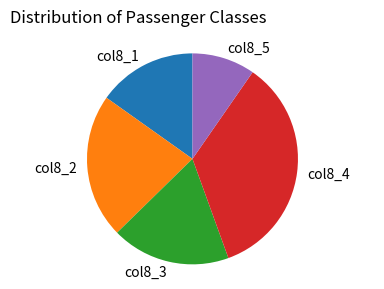

Which category has the biggest portion of the pie?

col8_4